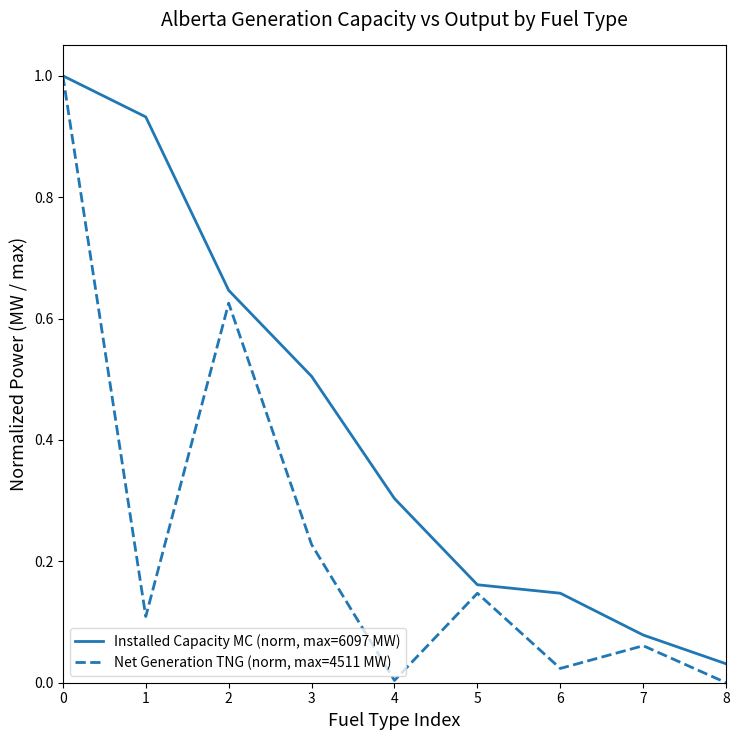

Is the value of Net Generation TNG (norm, max=4511 MW) at 7 greater than the value of Installed Capacity MC (norm, max=6097 MW) at 8?

Yes